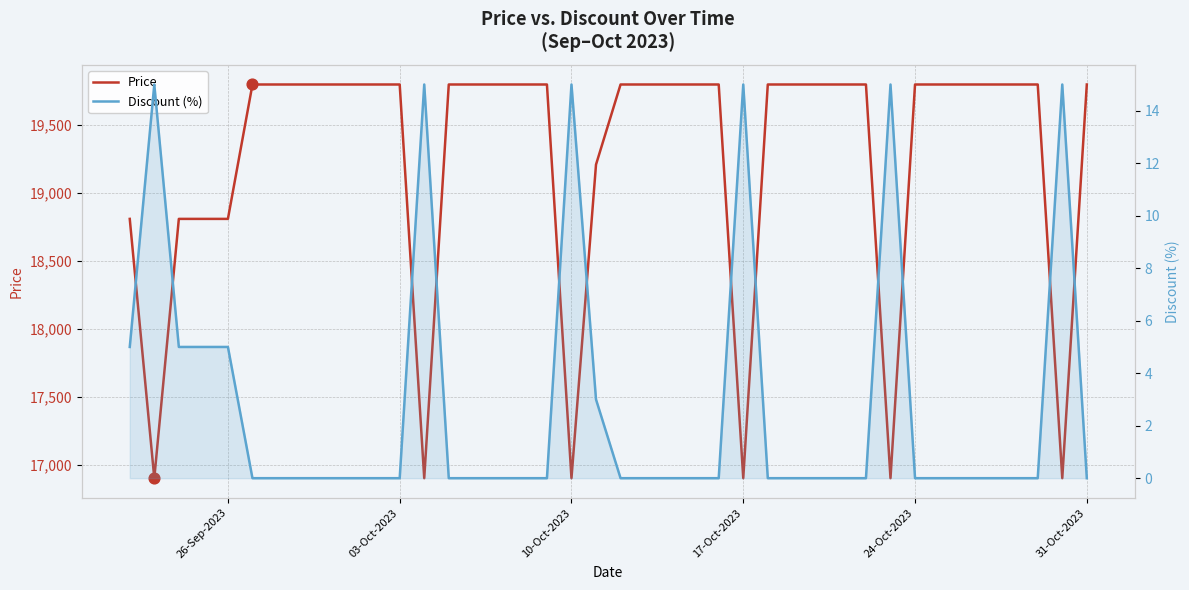

Which series reaches the minimum Y coordinate?

Discount (%)